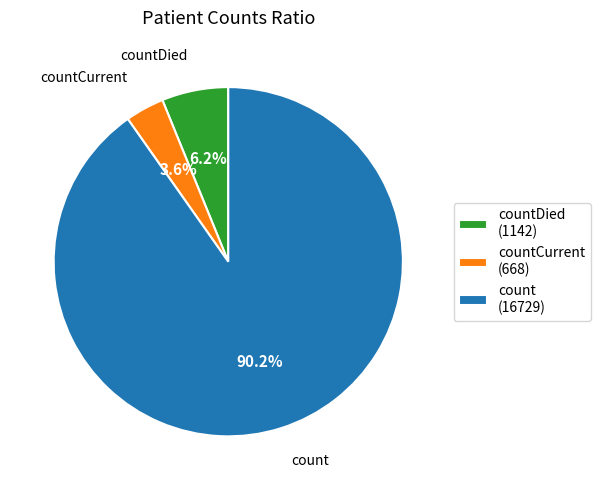

How many segments does this pie chart have?

3